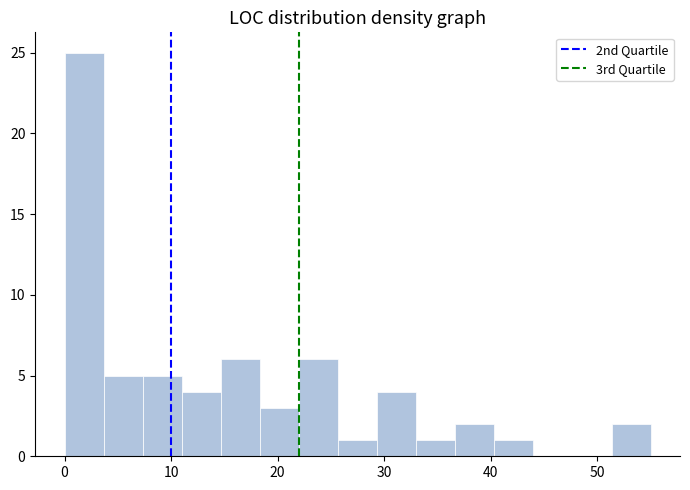

Read against the x-axis, roughly where is the centre of the tallest bar?

2